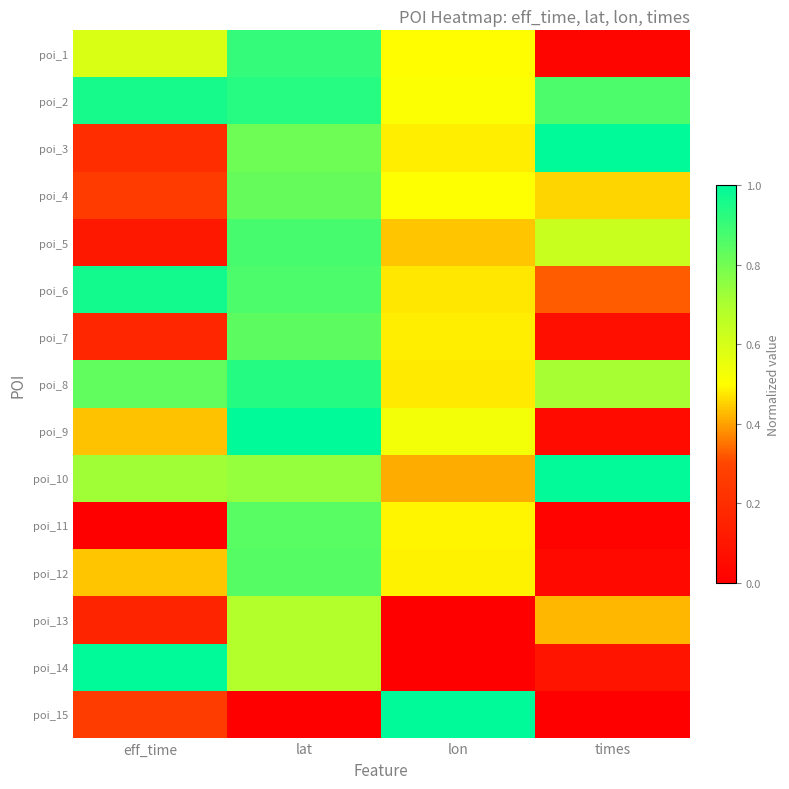

Reading right to left, transcribe all the data shown in this chart.

poi_1: times=0.0	lon=0.5	lat=0.9	eff_time=0.6
poi_2: times=0.9	lon=0.5	lat=0.9	eff_time=1.0
poi_3: times=1.0	lon=0.5	lat=0.8	eff_time=0.2
poi_4: times=0.5	lon=0.5	lat=0.8	eff_time=0.3
poi_5: times=0.6	lon=0.4	lat=0.9	eff_time=0.1
poi_6: times=0.3	lon=0.5	lat=0.9	eff_time=1.0
poi_7: times=0.1	lon=0.5	lat=0.8	eff_time=0.2
poi_8: times=0.7	lon=0.5	lat=0.9	eff_time=0.8
poi_9: times=0.1	lon=0.5	lat=1.0	eff_time=0.4
poi_10: times=1.0	lon=0.4	lat=0.7	eff_time=0.7
poi_11: times=0.0	lon=0.5	lat=0.8	eff_time=0.0
poi_12: times=0.0	lon=0.5	lat=0.9	eff_time=0.4
poi_13: times=0.4	lon=0.0	lat=0.7	eff_time=0.2
poi_14: times=0.1	lon=0.0	lat=0.7	eff_time=1.0
poi_15: times=0.0	lon=1.0	lat=0.0	eff_time=0.3